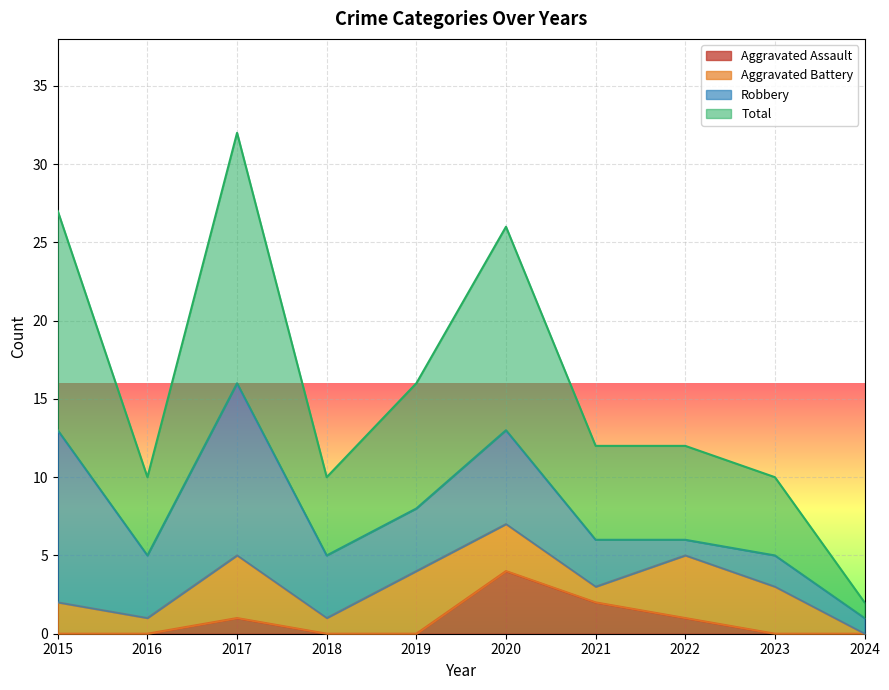

At which label does Aggravated Assault reach its peak?

2020